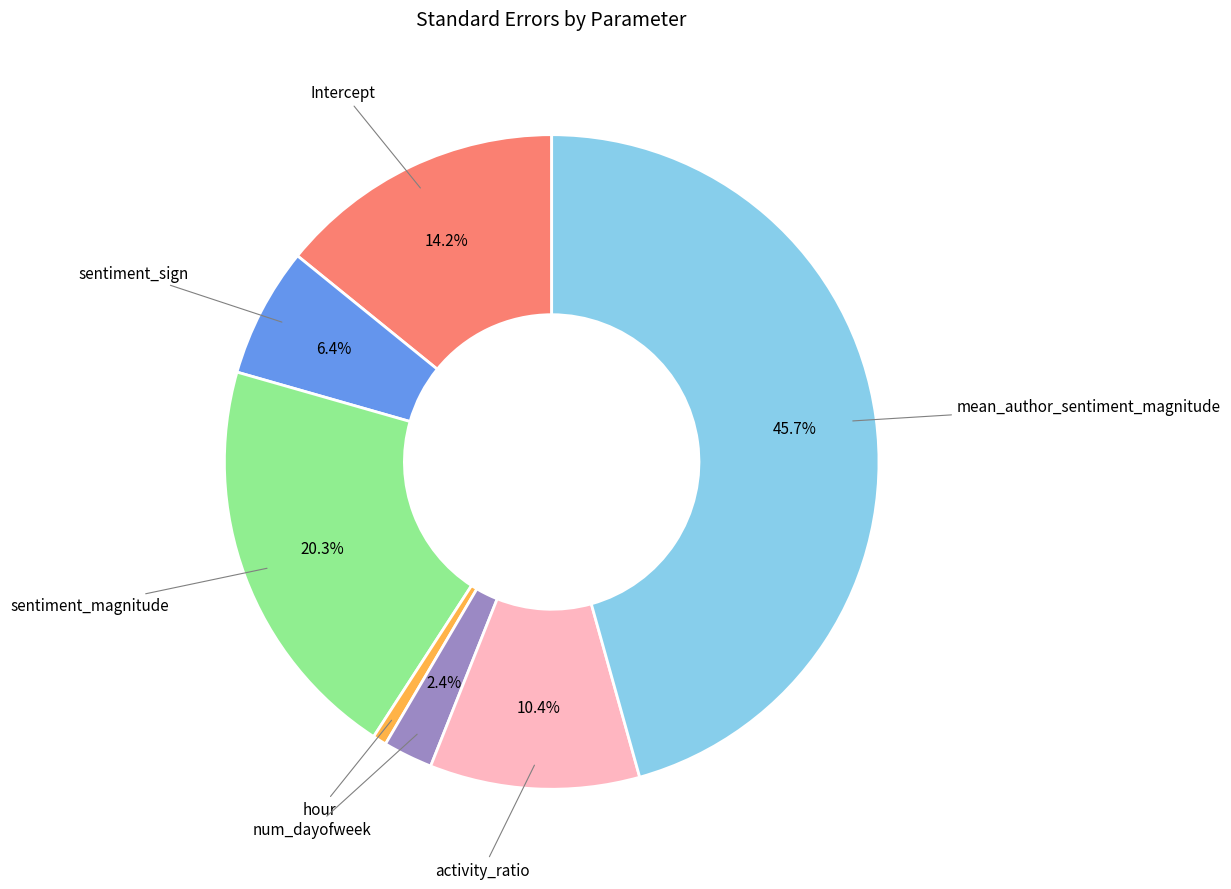

Is there any slice that represents more than half of the pie?

No